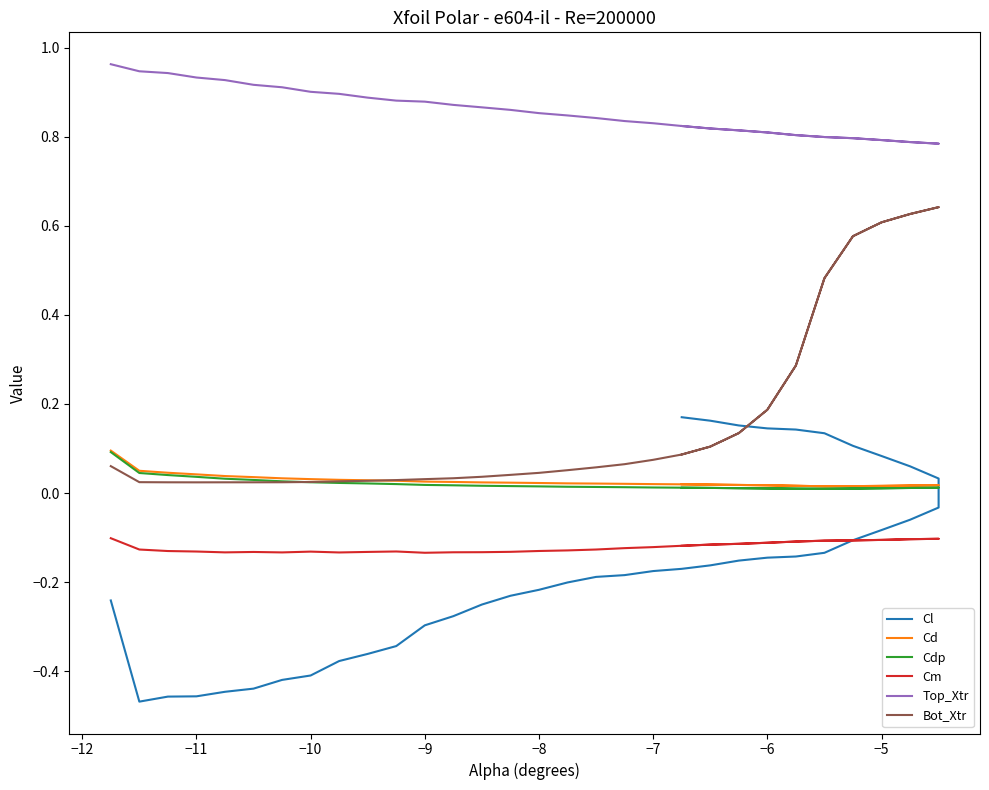

What are all the series names shown in the legend?

Cl, Cd, Cdp, Cm, Top_Xtr, Bot_Xtr